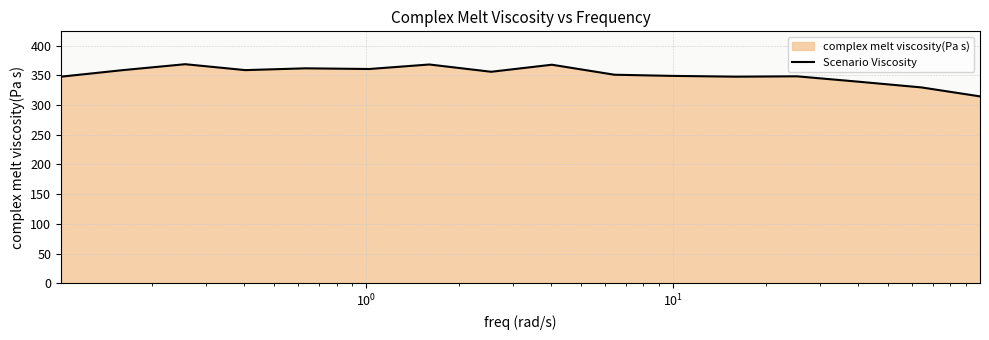

What is the smallest value displayed?

314.6